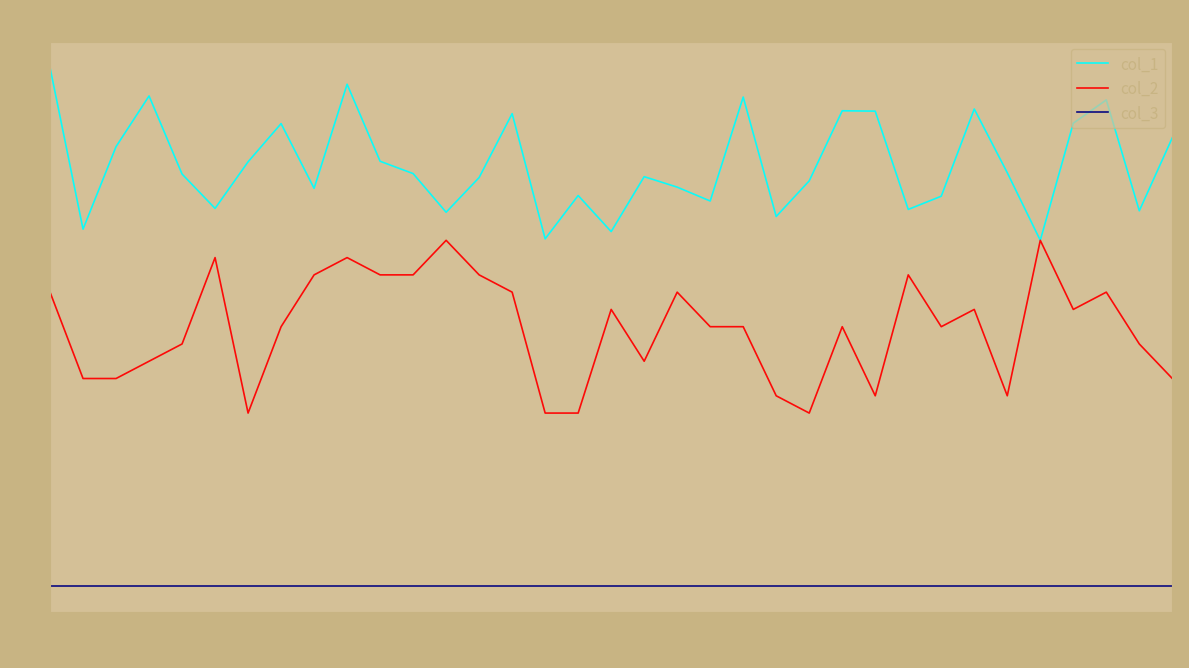

Which series has the largest total across all categories?

col_1